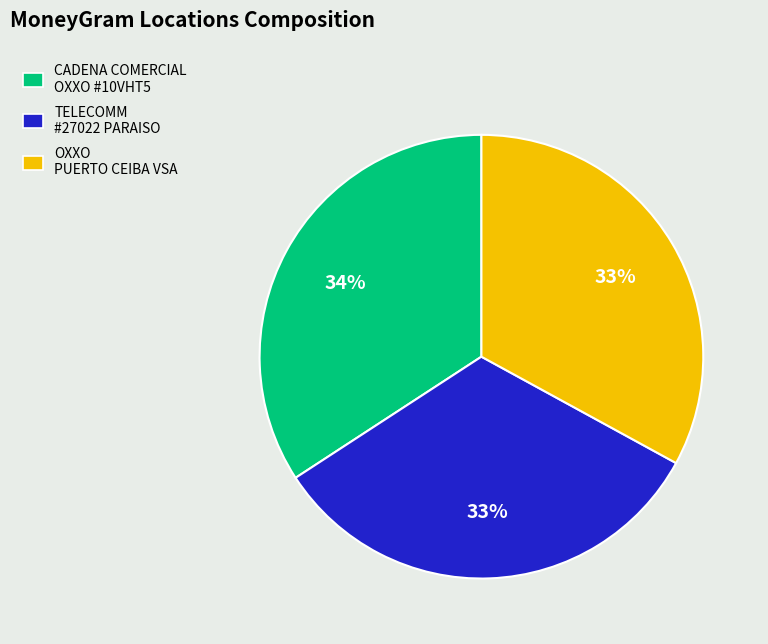

How many slices are in this pie chart?

3